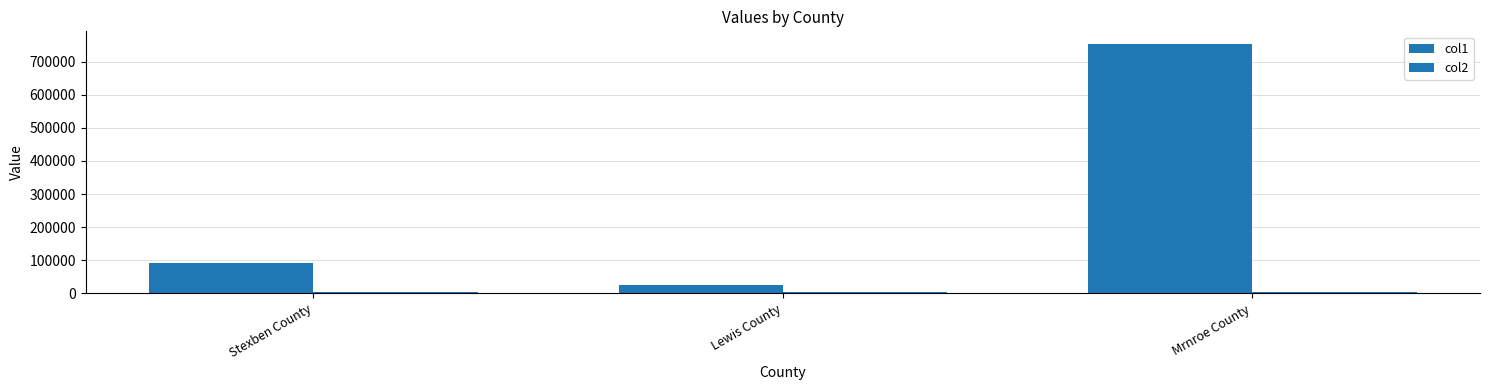

How many data points in col1 are less than 92928?

1